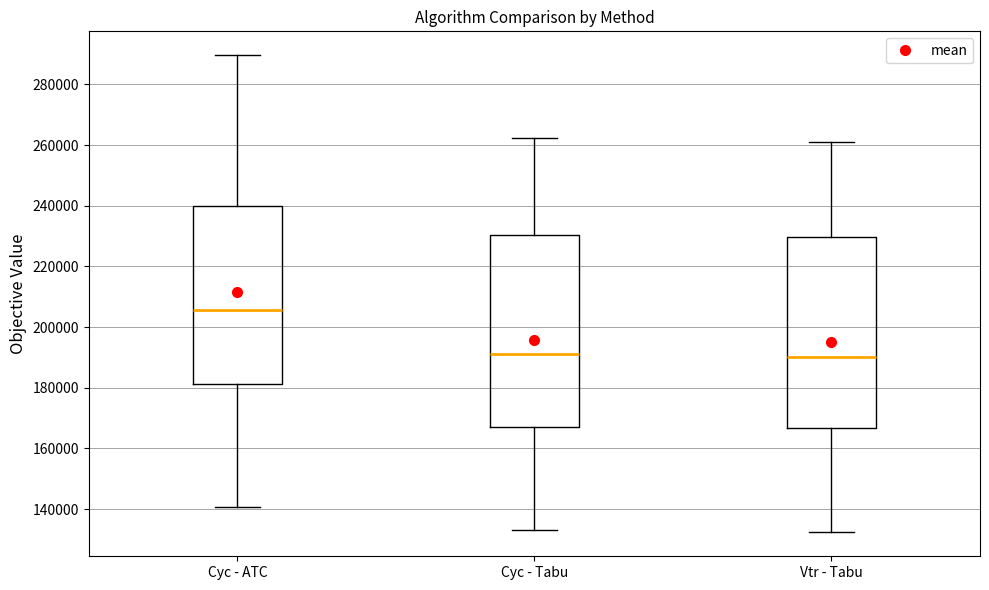

Reading left to right, read every box against the y-axis: the position of its median line, the range the box covers, and the ends of its whiskers. The values are not printed on the chart, so give them approximately, as read against the axis.

Cyc - ATC: median 206000, box 182000 to 240000, whiskers 140000 to 290000
Cyc - Tabu: median 190000, box 168000 to 230000, whiskers 134000 to 262000
Vtr - Tabu: median 190000, box 166000 to 230000, whiskers 132000 to 260000